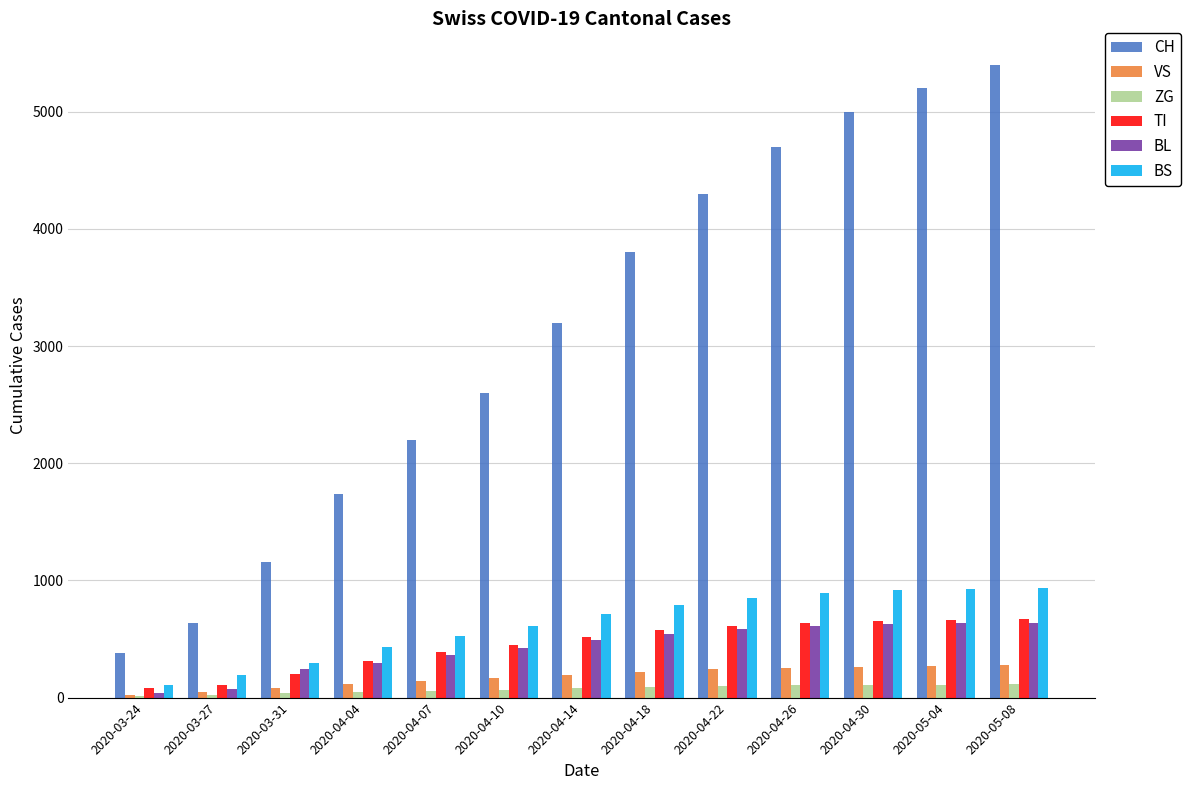

Are the bars horizontal?

No